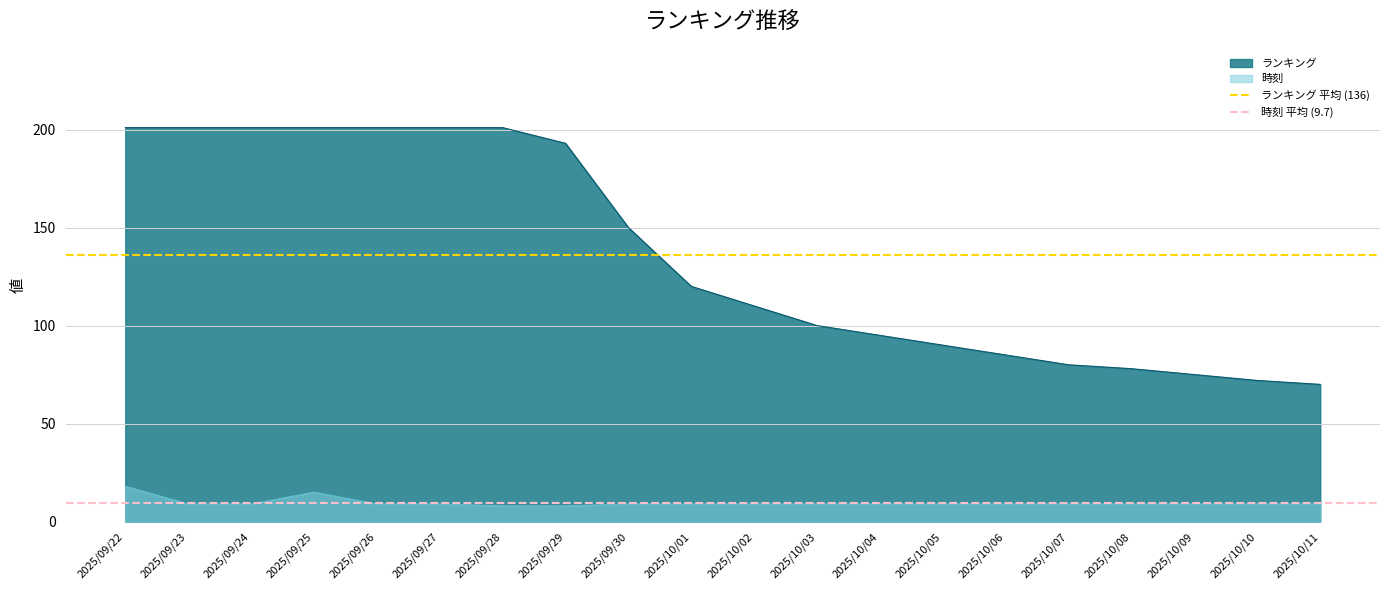

True or false: 時刻 has a value of 27 at 2025/09/22.

False